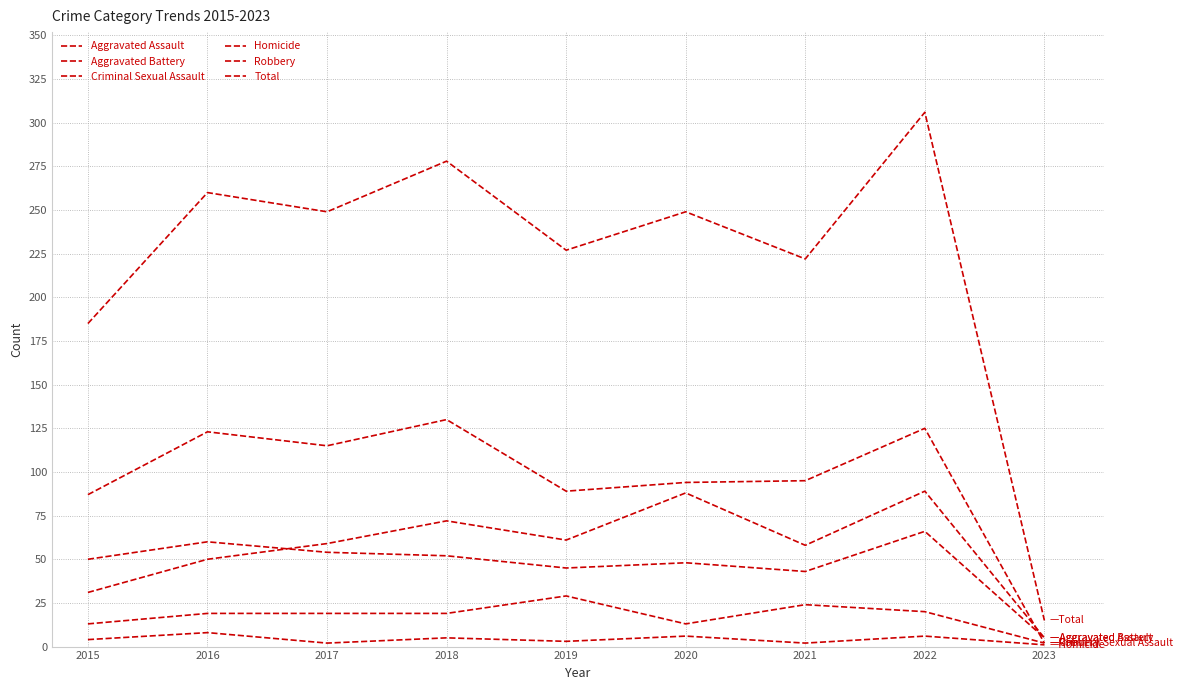

What is the difference between the maximum and minimum values in the Homicide series?

7